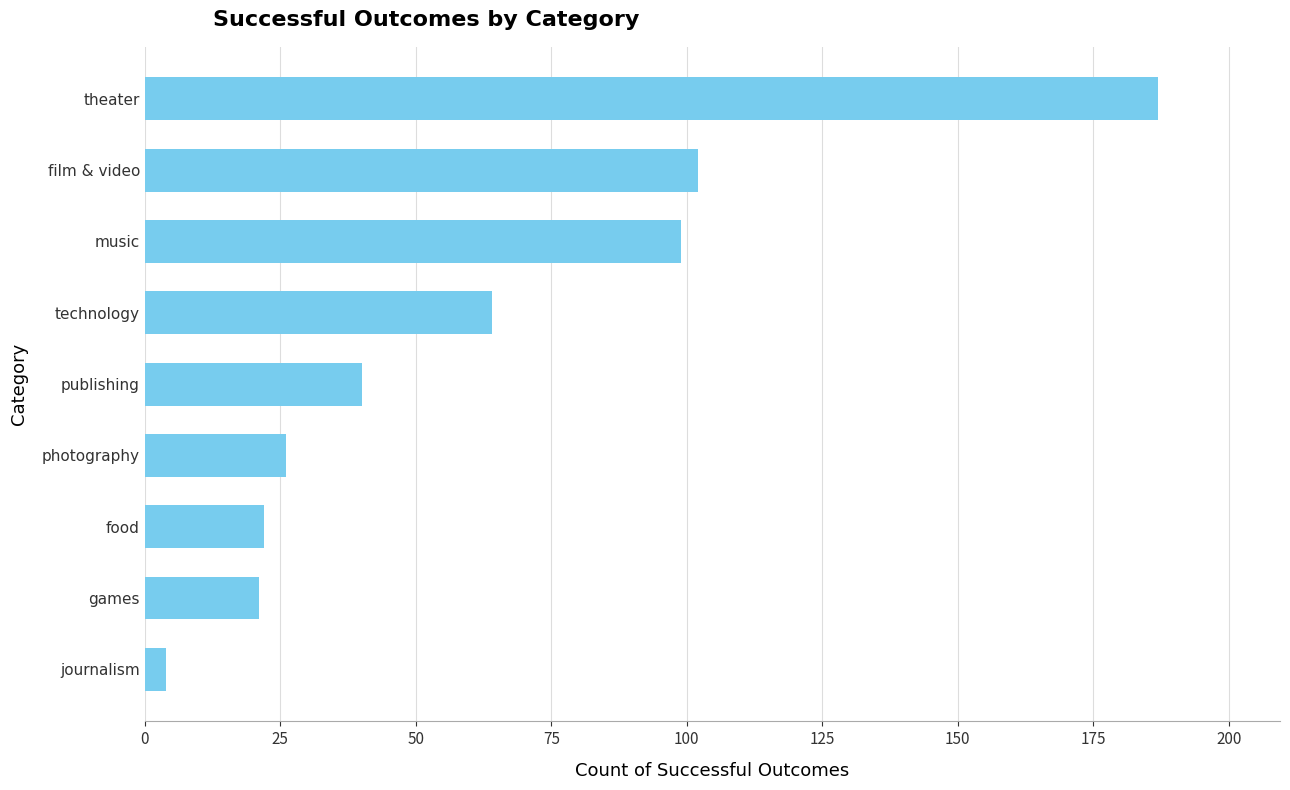

Does the chart contain any negative values?

No